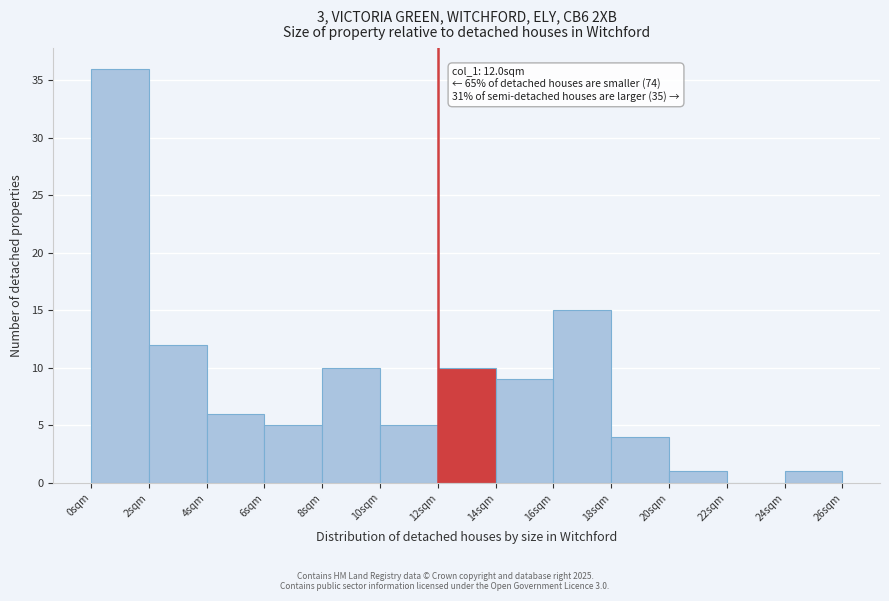

Over which range of the x-axis is the bar tallest?

0 to 2